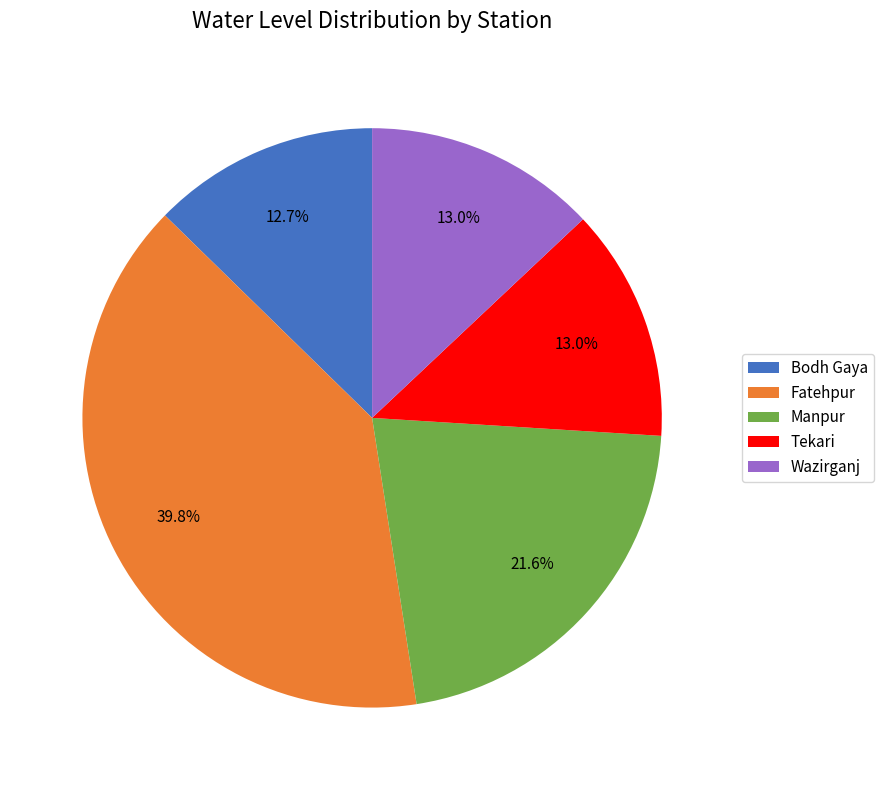

Approximately how many times larger is the value at Fatehpur compared to Tekari?

3.1